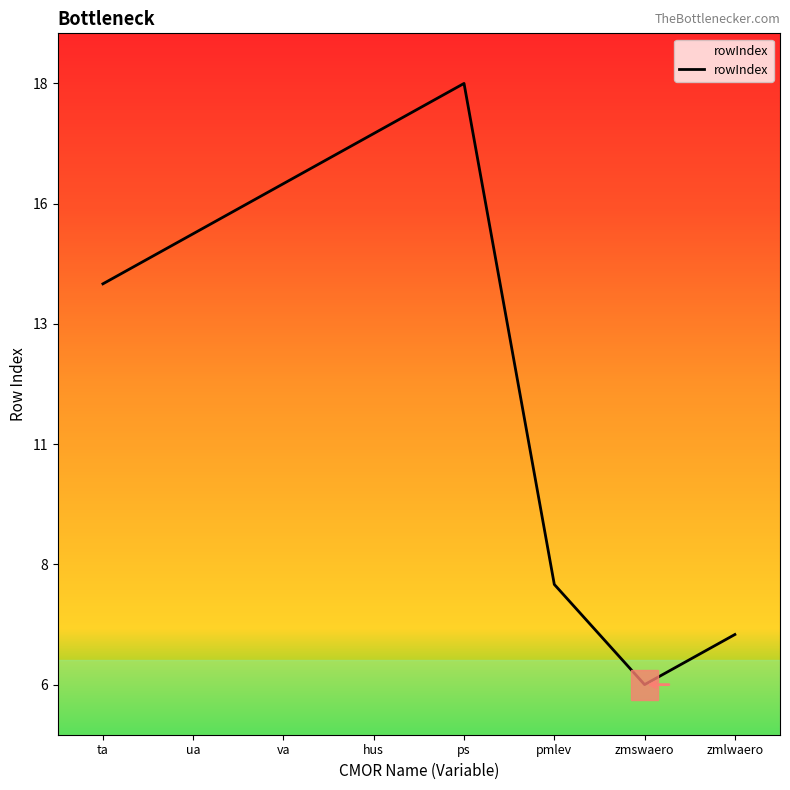

Approximately how many times larger is the value at zmlwaero compared to pmlev?

0.9